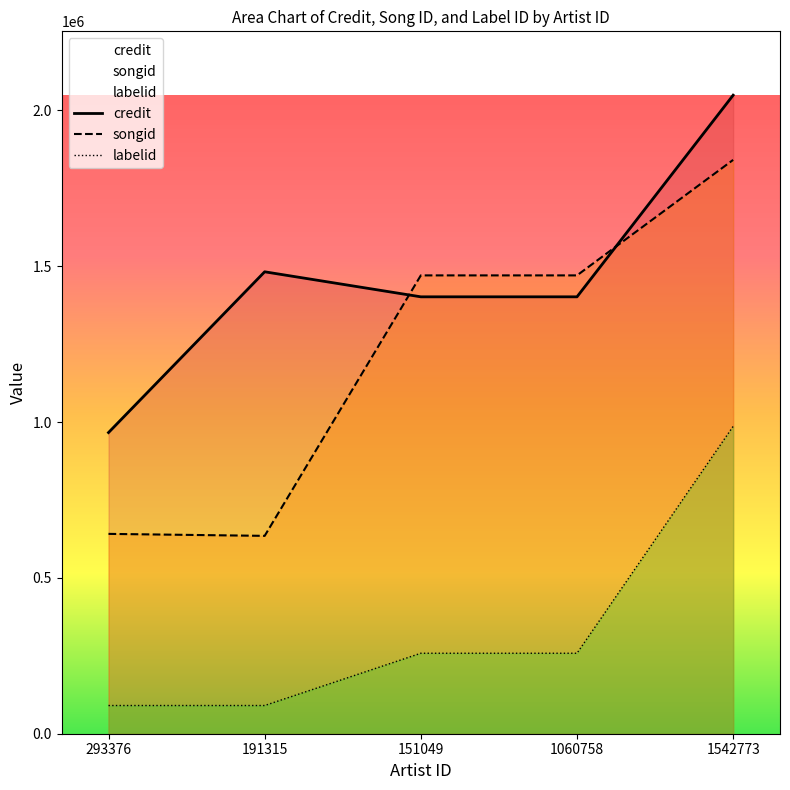

At how many categories does at least one series exceed 1216814?

4